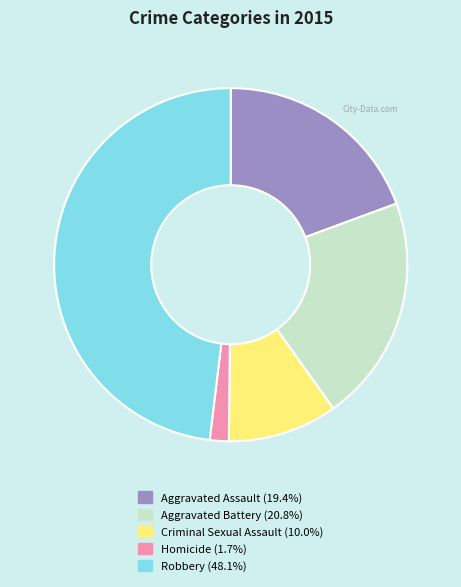

Is the sum of Aggravated Assault and Aggravated Battery greater than half?

No